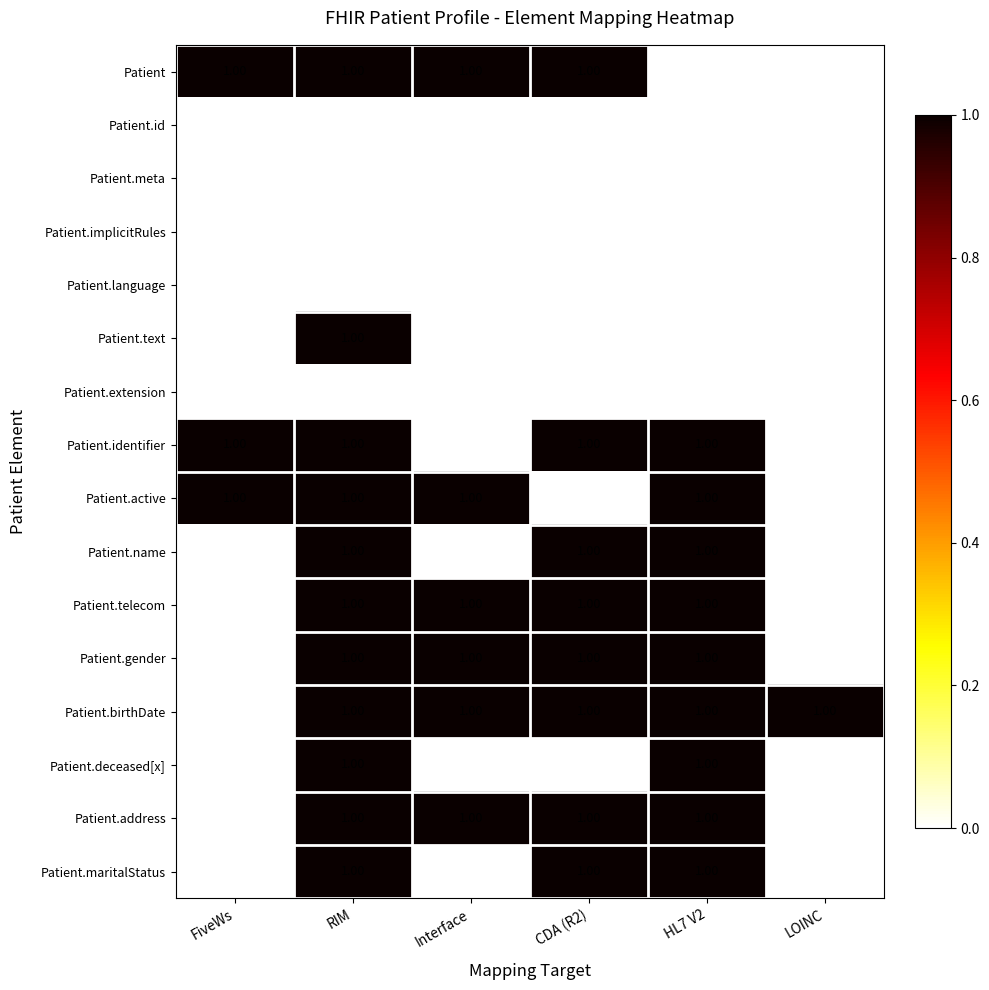

Is the value of Patient.address at RIM greater than the value of Patient.implicitRules at FiveWs?

Yes